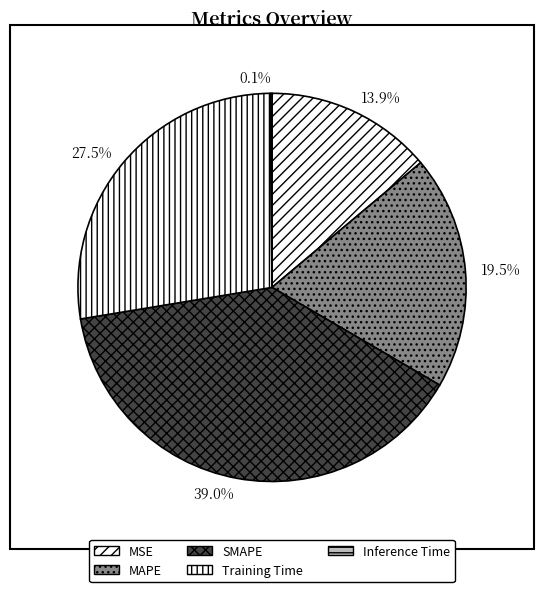

How many slices are in this pie chart?

5